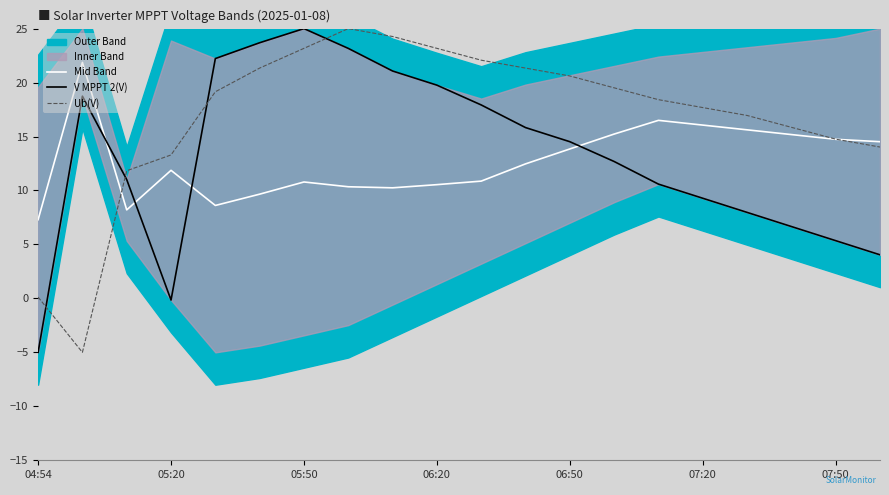

Where is the first local maximum for Ub(V)?

7